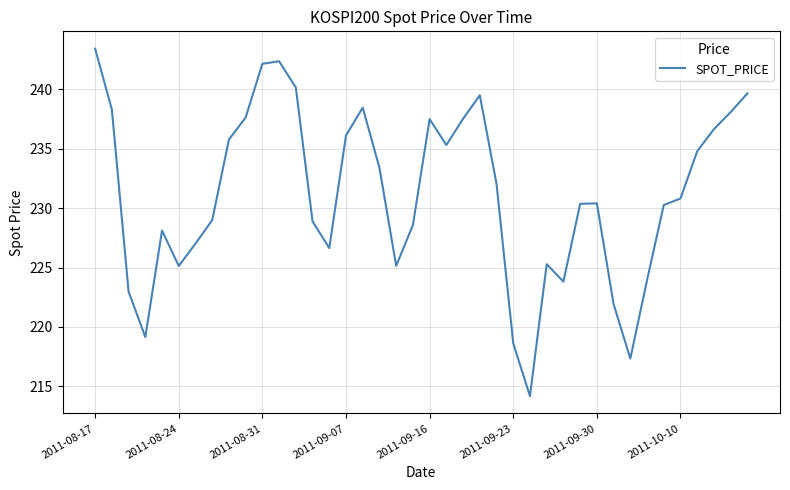

Is this an area chart (filled region under the line)?

No